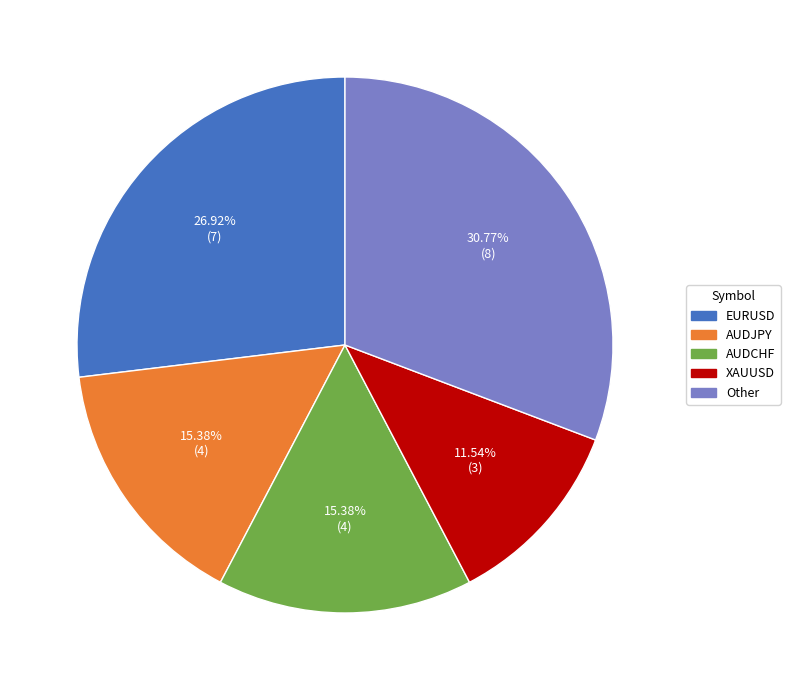

Which slice is the largest?

Other